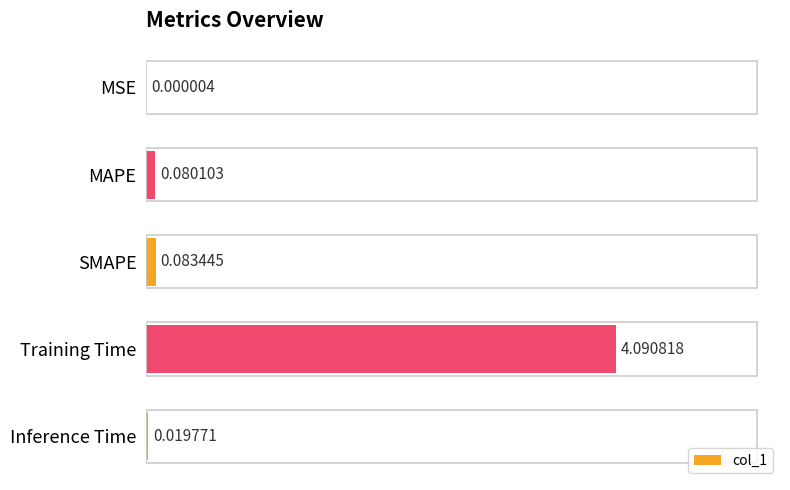

Between Training Time and Inference Time, which is larger?

Training Time